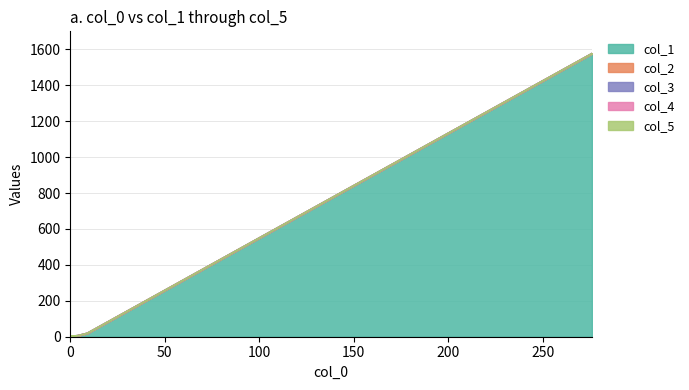

Between 4 and 11, which series saw the biggest shift?

col_1